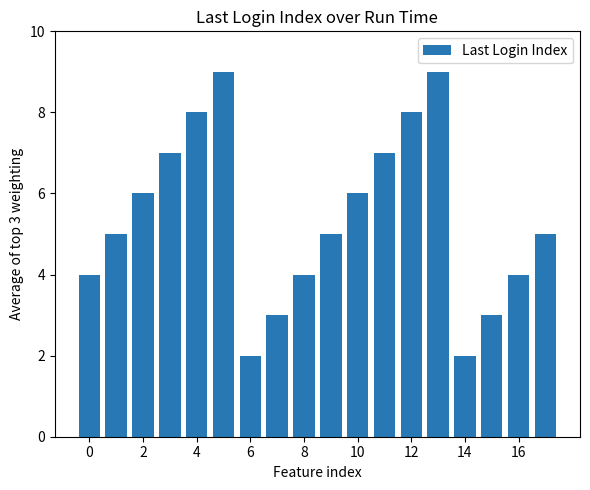

What is the sum of all values?

97